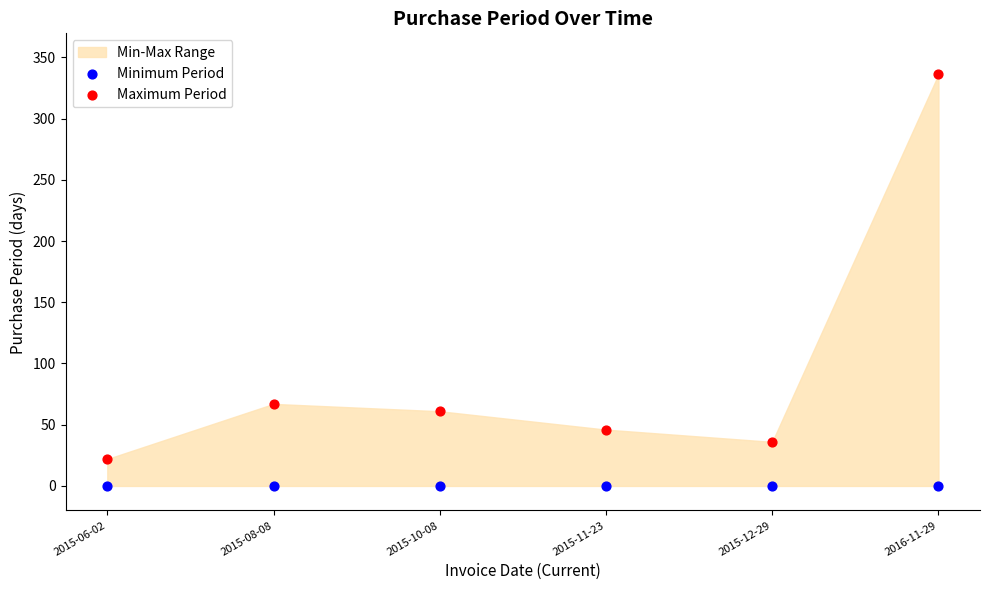

Which series reaches the minimum Y coordinate?

Minimum Period